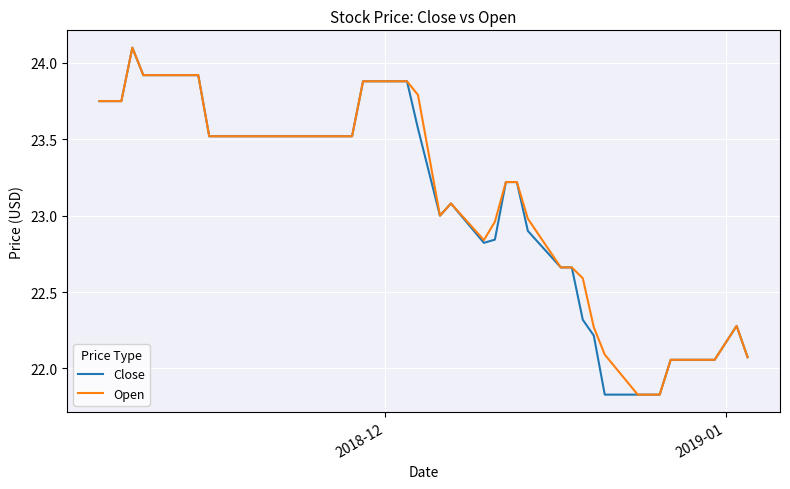

What is the highest value of the Open series?

24.1